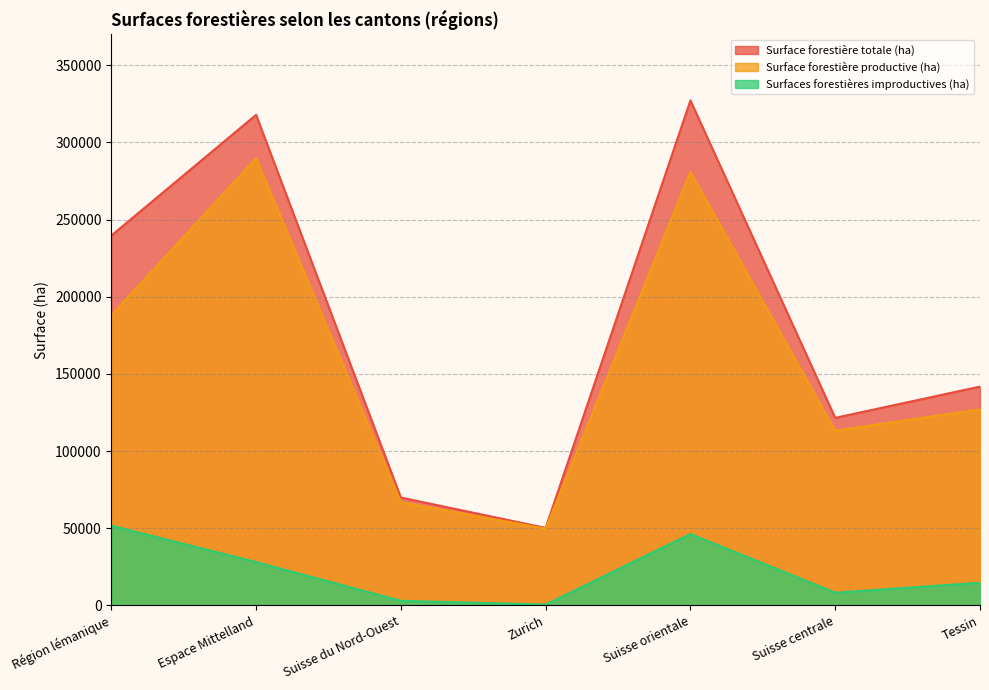

True or false: Surface forestière totale (ha) has more than 1 points higher than both neighbors.

True